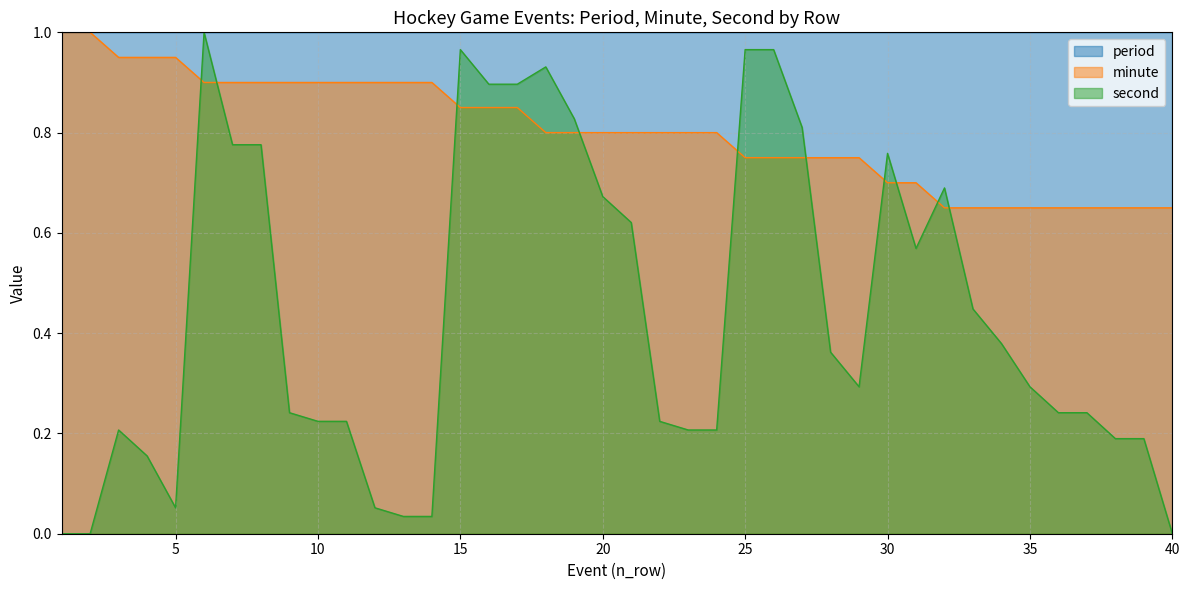

At which category does second reach its first local valley?

5